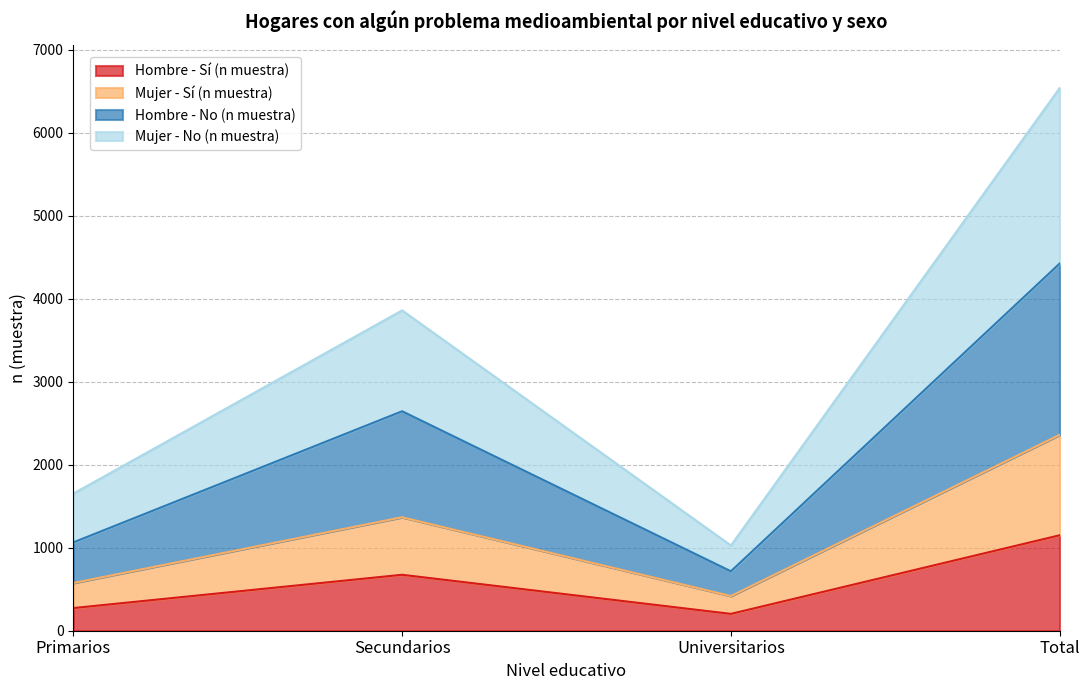

Reading right to left, transcribe the values for Hombre - Sí (n muestra).

Total=1150	Universitarios=203	Secundarios=674	Primarios=273